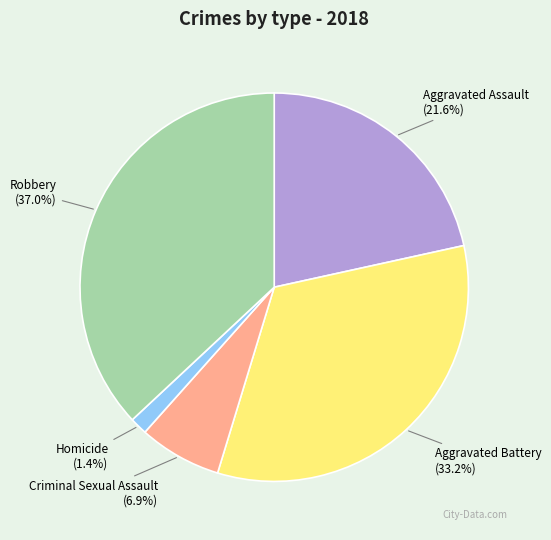

Count the number of slices in the pie.

5